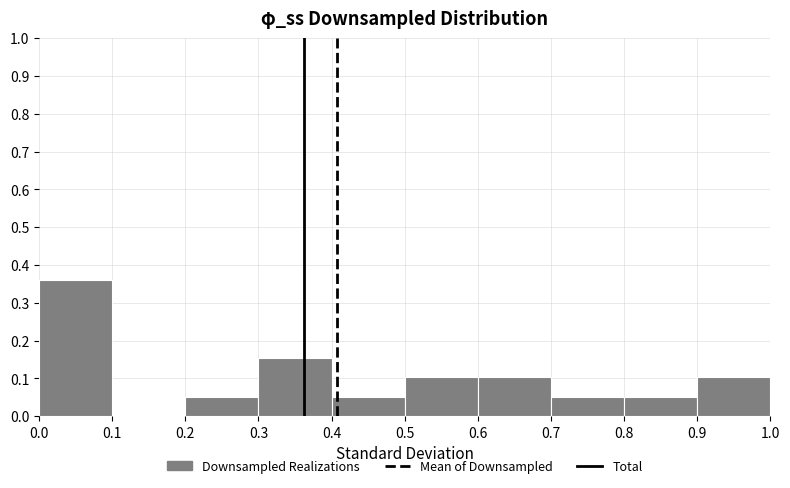

Reading left to right, list every bar in this chart as the range it spans on the x-axis followed by its height. The values are not printed on the chart, so give them approximately, as read against the axis.

0.0 to 0.1: 0.36
0.1 to 0.2: 0
0.2 to 0.3: 0.05
0.3 to 0.4: 0.15
0.4 to 0.5: 0.05
0.5 to 0.6: 0.10
0.6 to 0.7: 0.10
0.7 to 0.8: 0.05
0.8 to 0.9: 0.05
0.9 to 1.0: 0.10